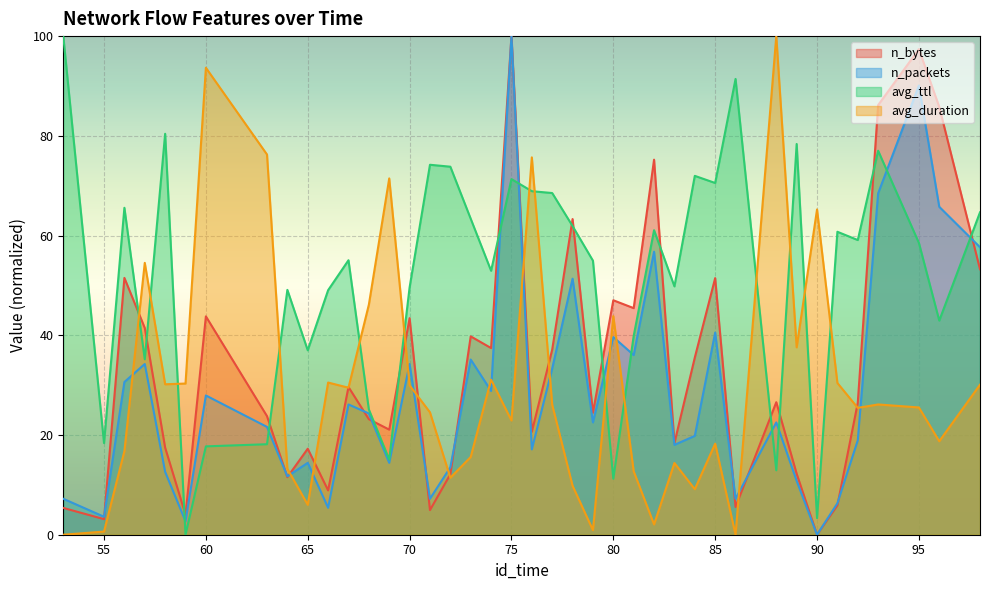

What is the sum of all avg_ttl values?

2058.8